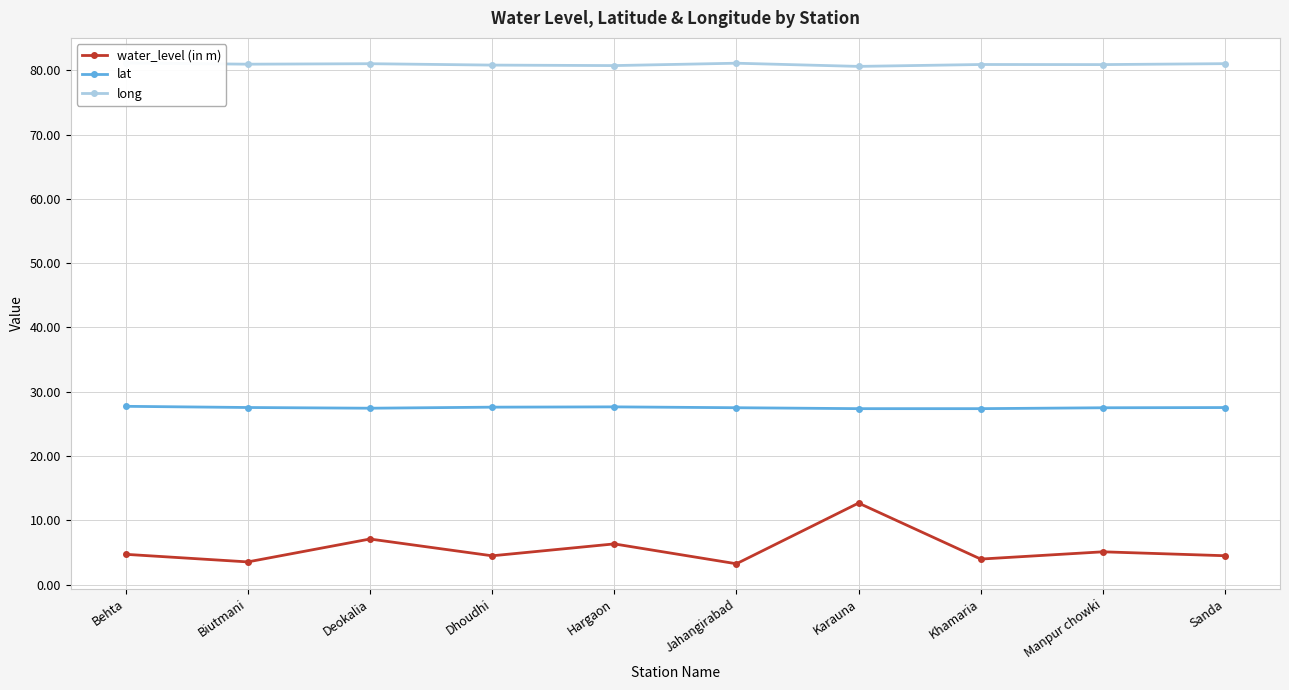

Between Behta and Dhoudhi, which series saw the biggest shift?

long